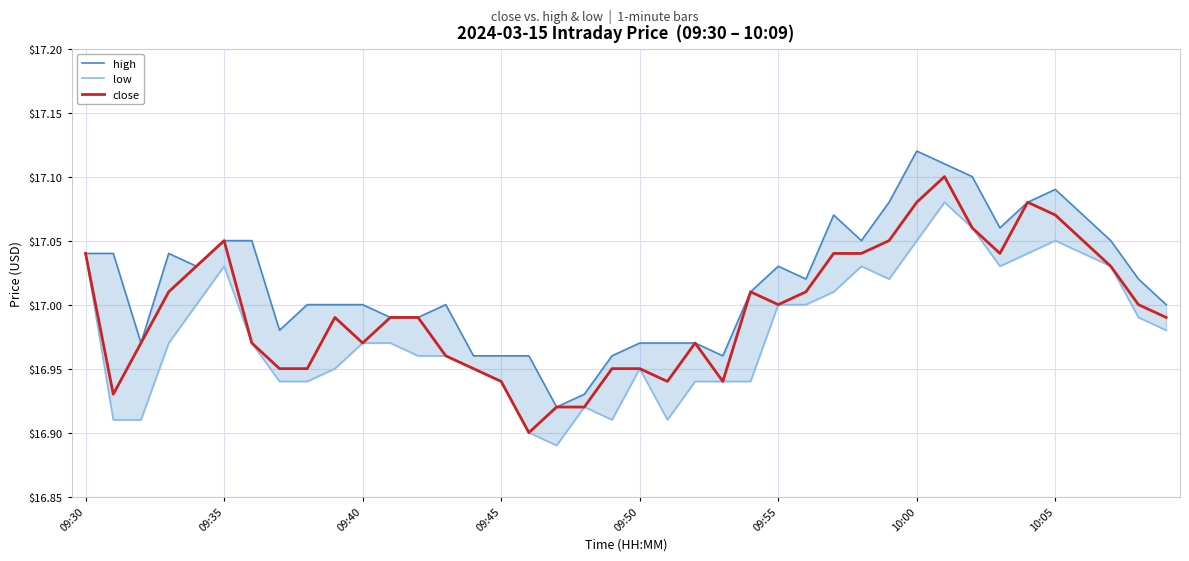

List the series in order of their peak value, lowest first.

low, close, high